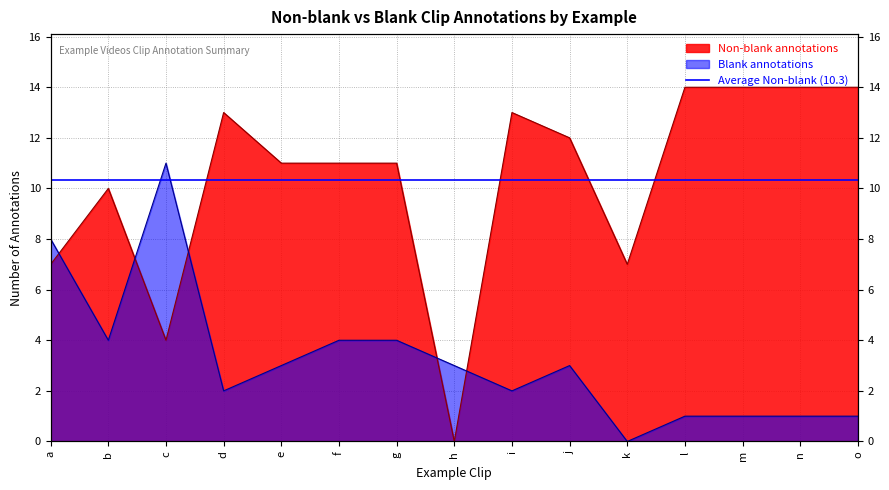

How many distinct data groups are displayed?

2